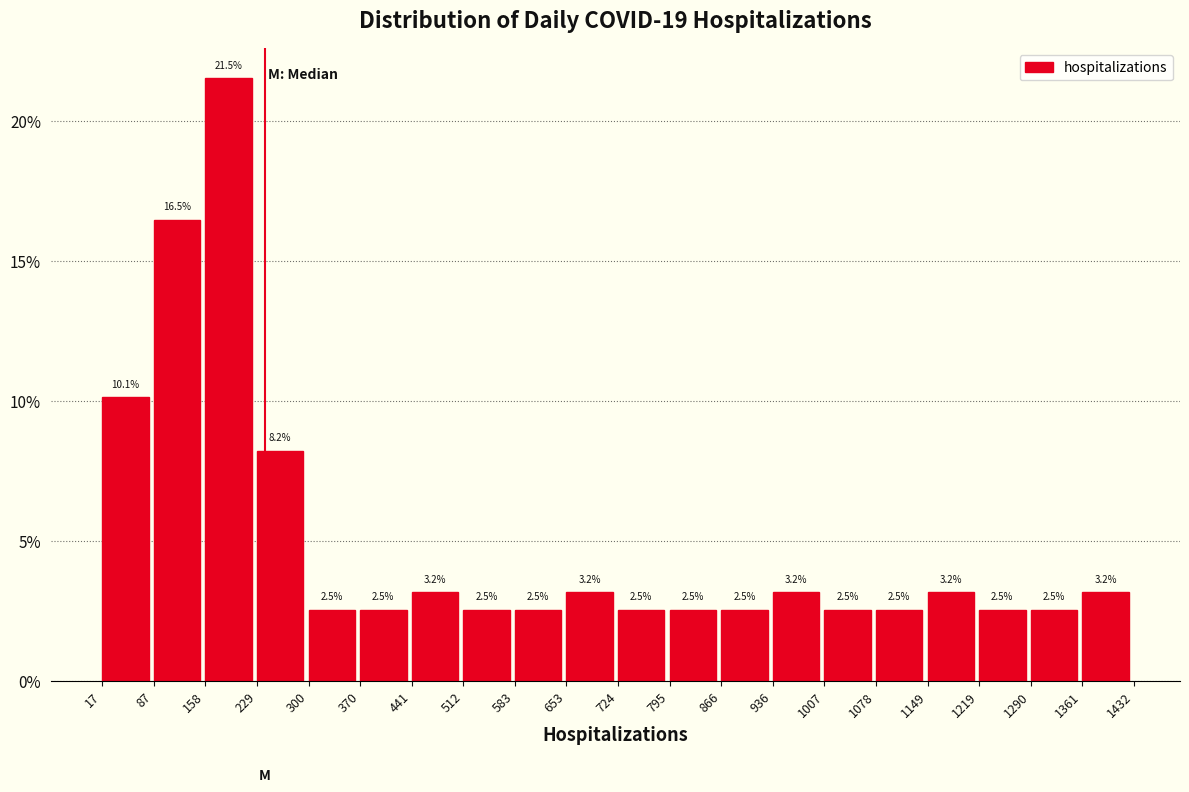

Reading left to right, transcribe this chart: for each bar, give the range it covers on the x-axis and its height.

17 to 87: 10.1
87 to 158: 16.5
158 to 229: 21.5
229 to 300: 8.2
300 to 370: 2.5
370 to 441: 2.5
441 to 512: 3.2
512 to 583: 2.5
583 to 653: 2.5
653 to 724: 3.2
724 to 795: 2.5
795 to 866: 2.5
866 to 936: 2.5
936 to 1007: 3.2
1007 to 1078: 2.5
1078 to 1149: 2.5
1149 to 1219: 3.2
1219 to 1290: 2.5
1290 to 1361: 2.5
1361 to 1432: 3.2